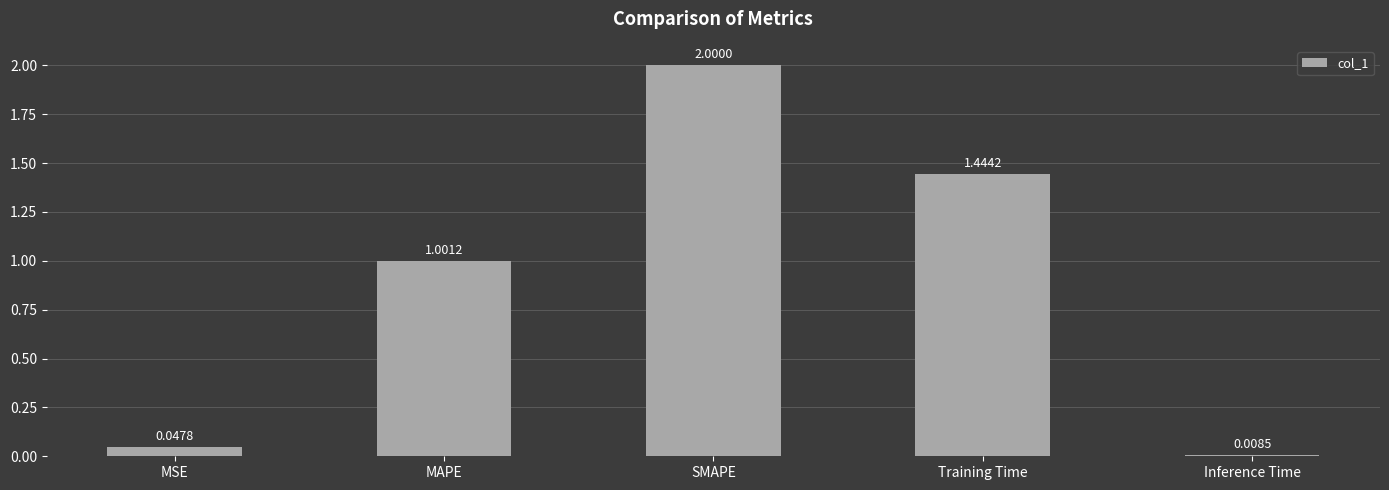

Which label corresponds to the smallest value in the chart?

Inference Time